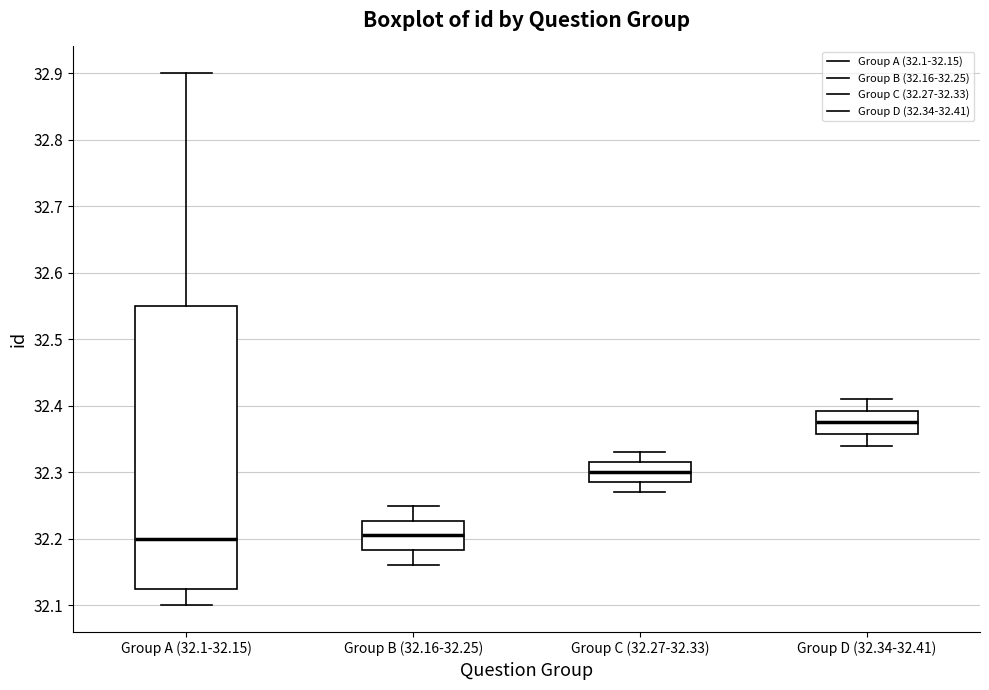

Reading left to right, transcribe this box plot: for each box, give where its median line is, the range the box spans, and where its two whiskers end, as read against the y-axis. The values are not printed on the chart, so give them approximately, as read against the axis.

Group A (32.1-32.15): median 32.20, box 32.13 to 32.55, whiskers 32.10 to 32.90
Group B (32.16-32.25): median 32.21, box 32.18 to 32.23, whiskers 32.16 to 32.25
Group C (32.27-32.33): median 32.30, box 32.29 to 32.32, whiskers 32.27 to 32.33
Group D (32.34-32.41): median 32.38, box 32.36 to 32.39, whiskers 32.34 to 32.41